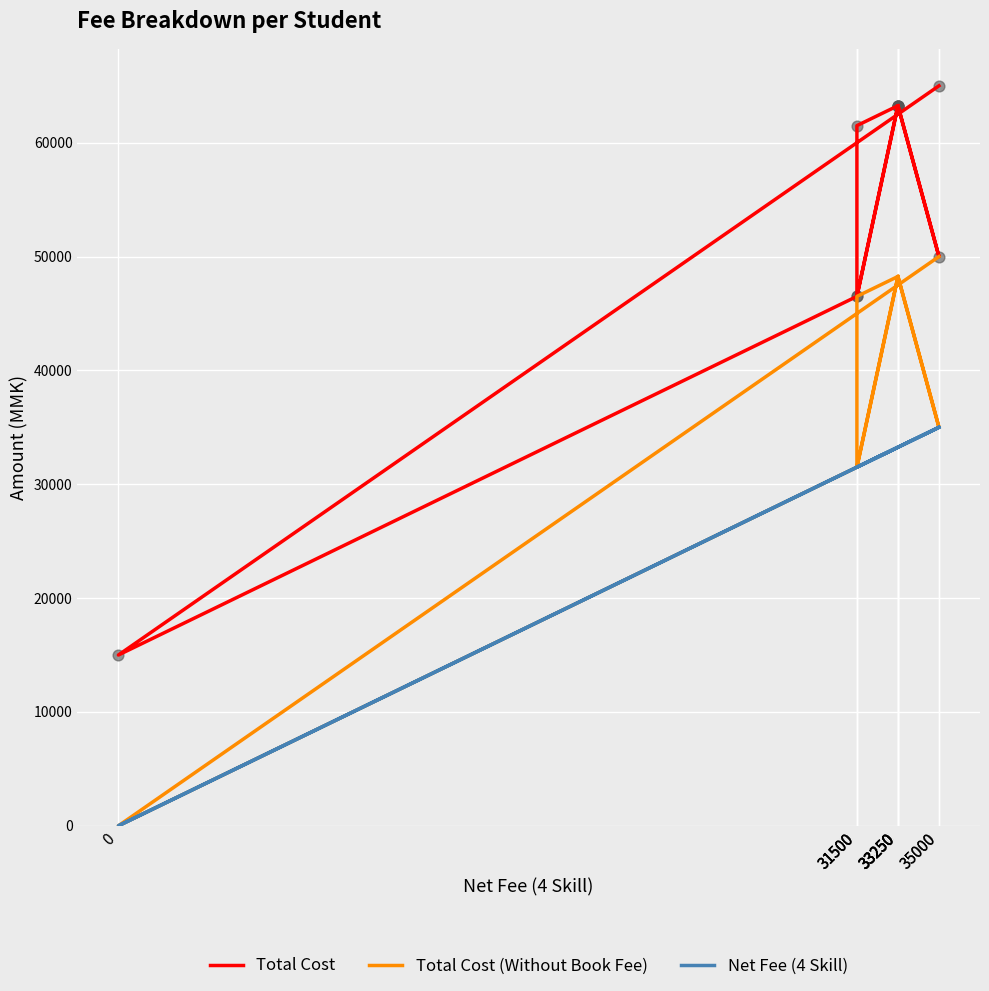

What are all the series names shown in the legend?

Total Cost, Total Cost (Without Book Fee), Net Fee (4 Skill)